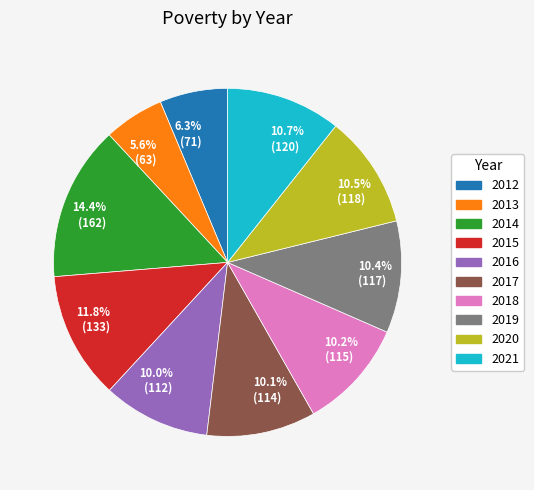

Does 10.4% (117) account for over 50% of the chart?

No